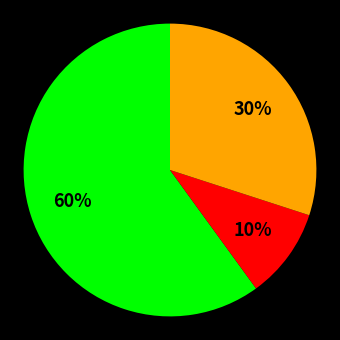

To the nearest percent, what is the difference between the largest and smallest slice percentages?

50%